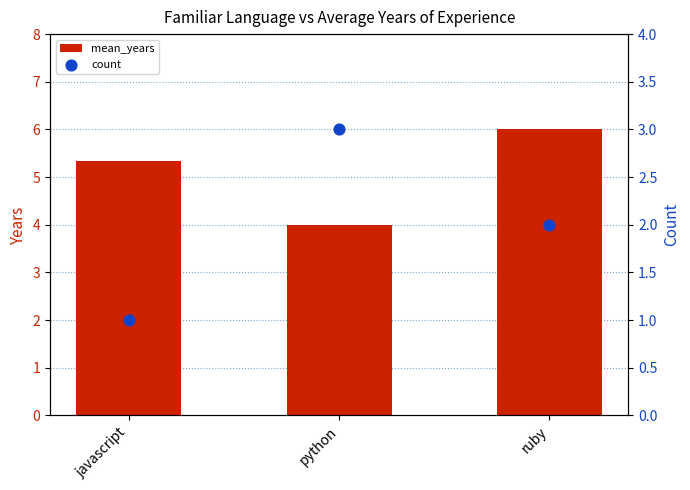

At which category is the sum across all series the highest?

ruby